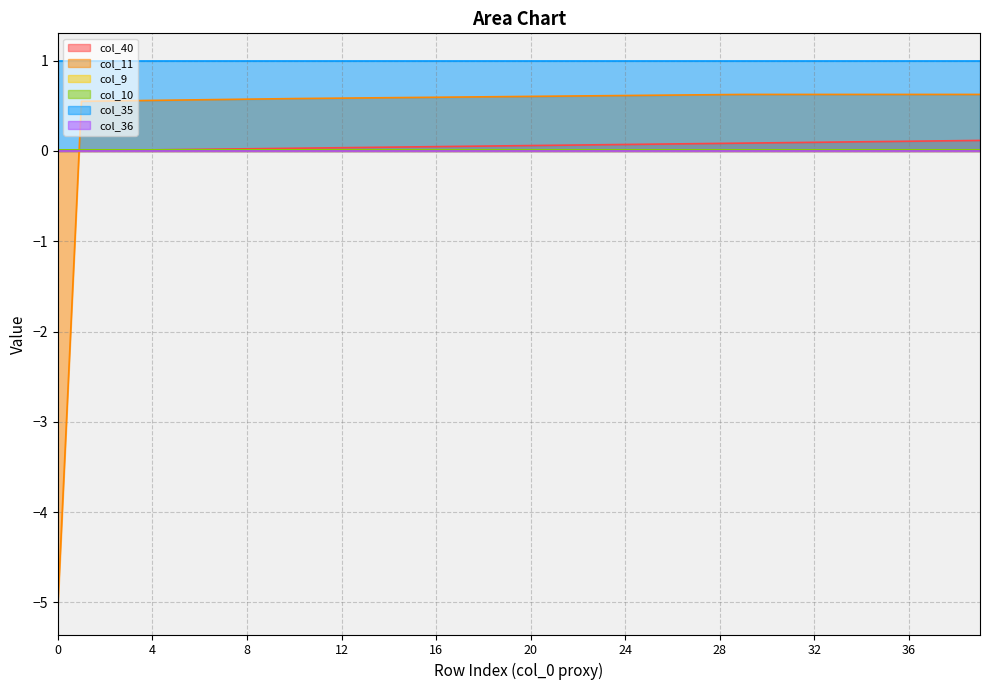

What is the value of the col_11 point at the 3rd from the left?

0.6